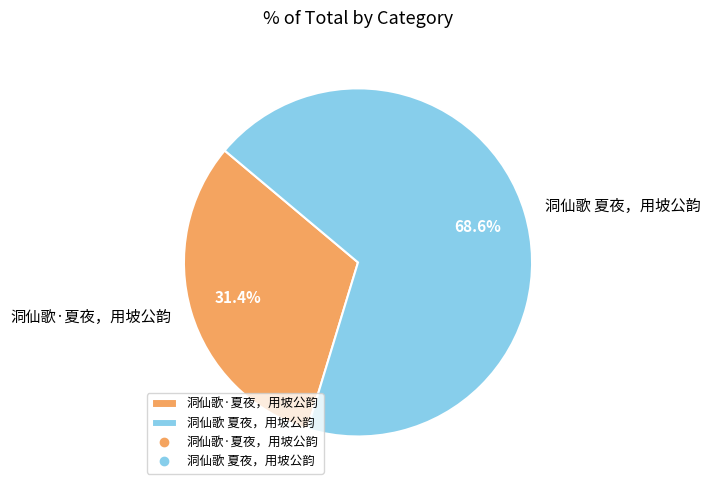

How much of the chart is everything except 洞仙歌·夏夜，用坡公韵?

68.6%